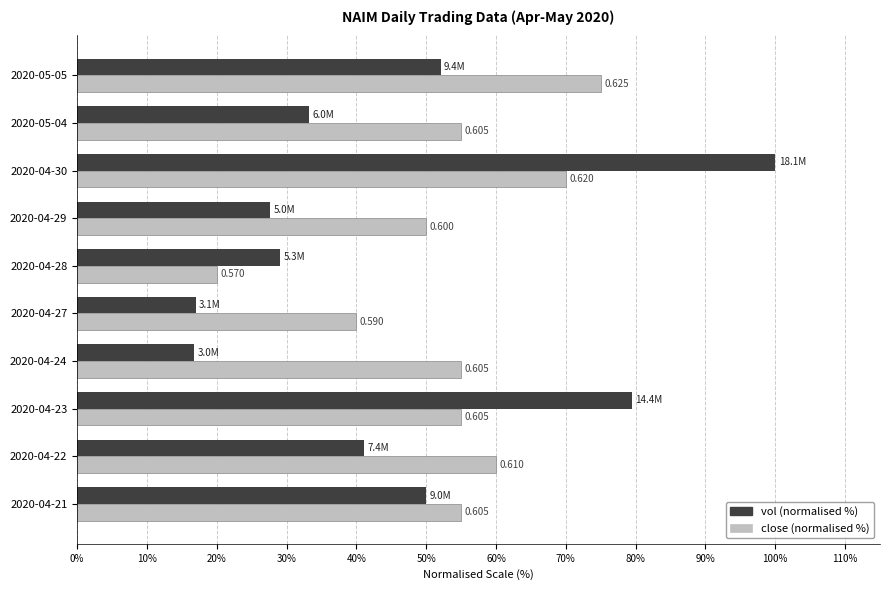

What are all the series names shown in the legend?

vol (normalised %), close (normalised %)